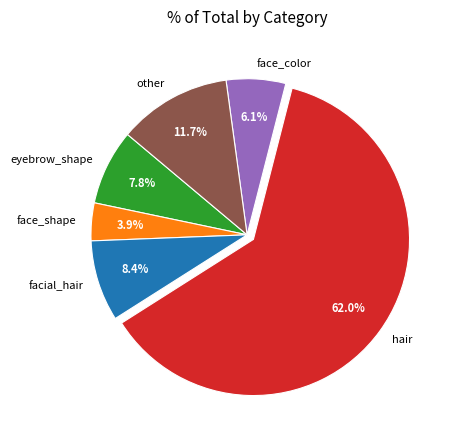

Is the sum of other and eyebrow_shape greater than half?

No